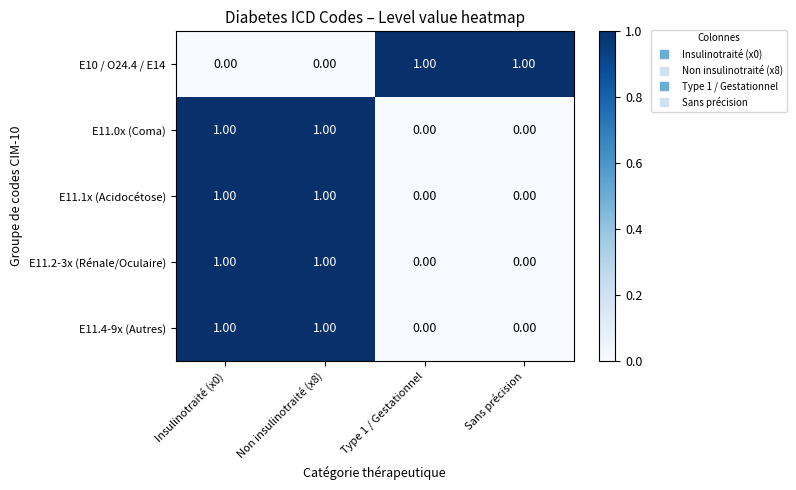

At how many categories does at least one series exceed 0?

4